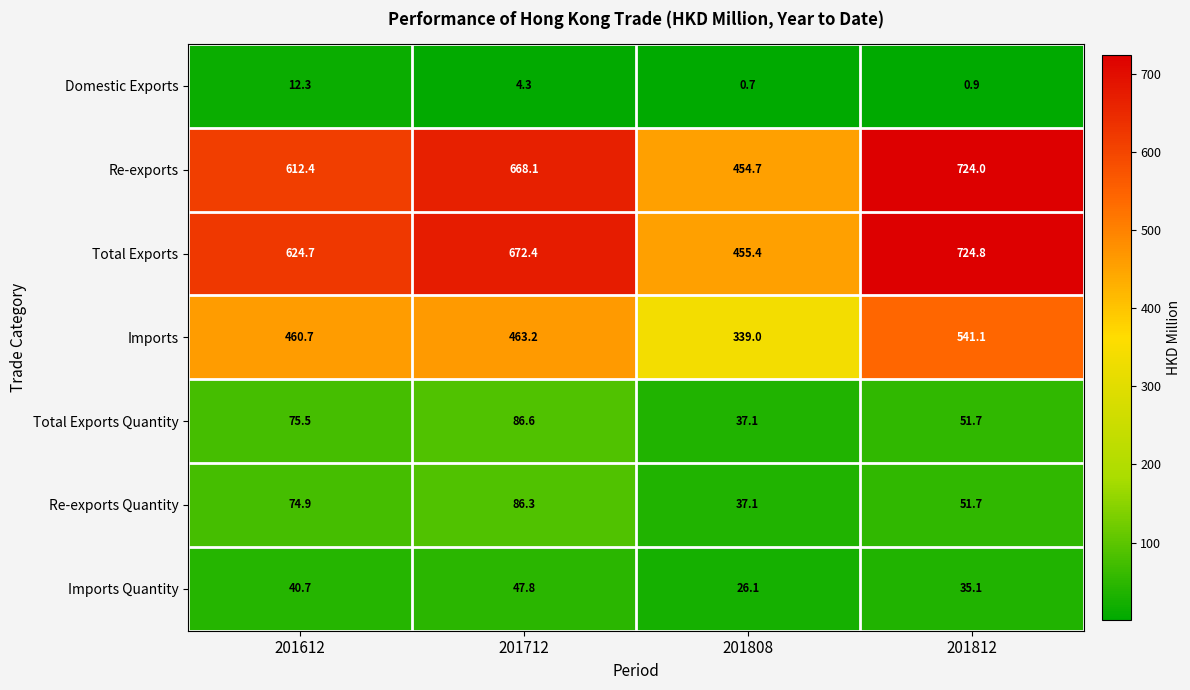

Which label corresponds to the smallest value in the chart?

201808